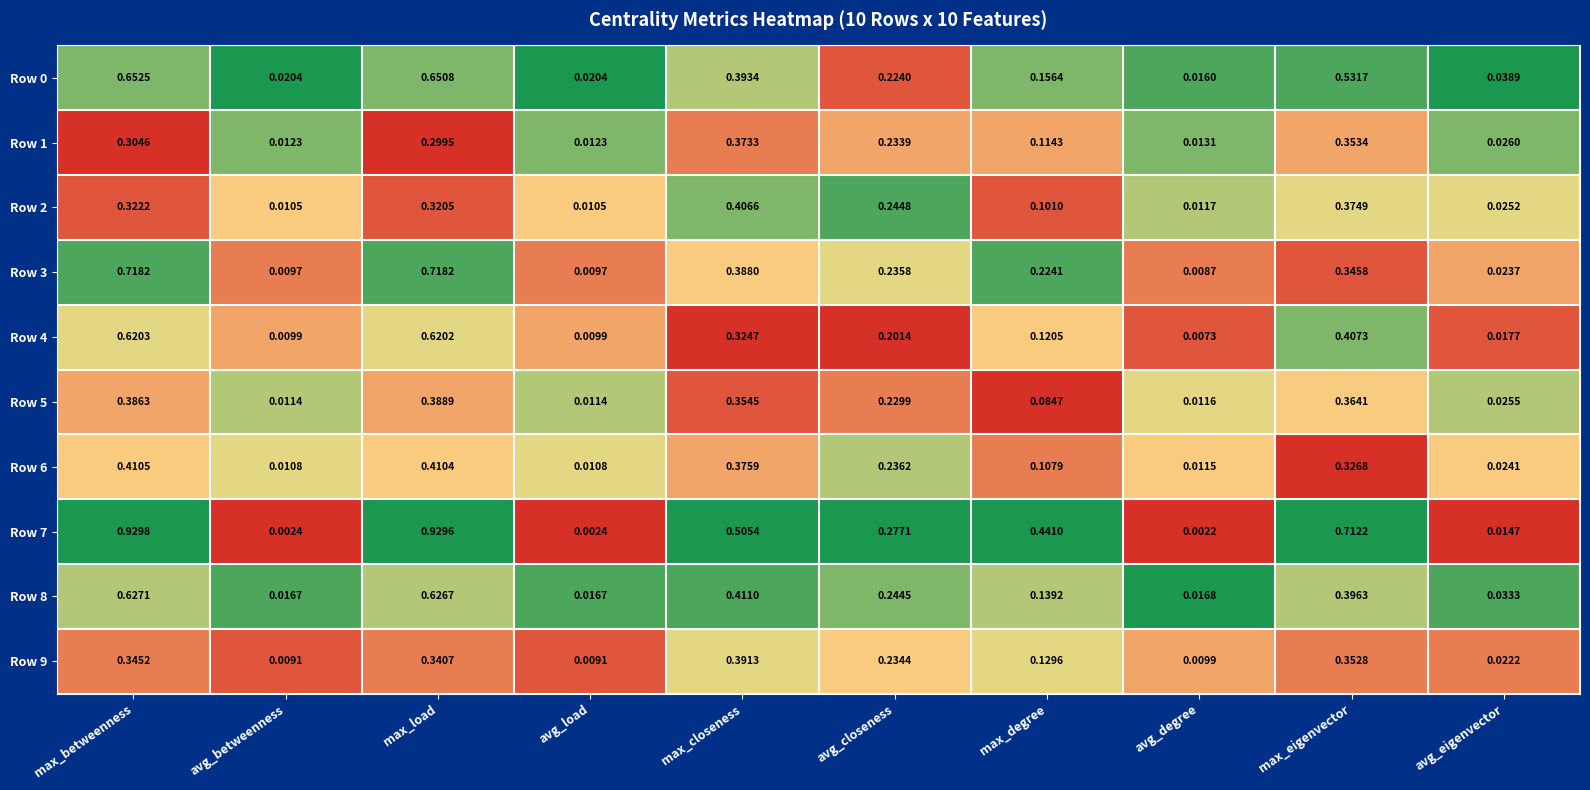

At which category is the sum across all series the highest?

max_betweenness